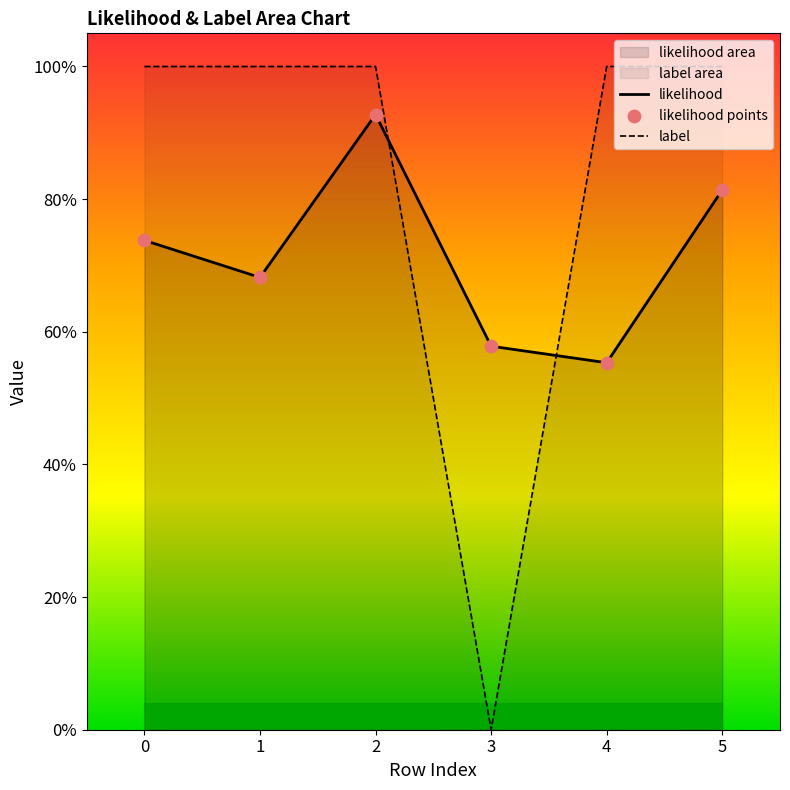

At how many categories does at least one series exceed 0?

6